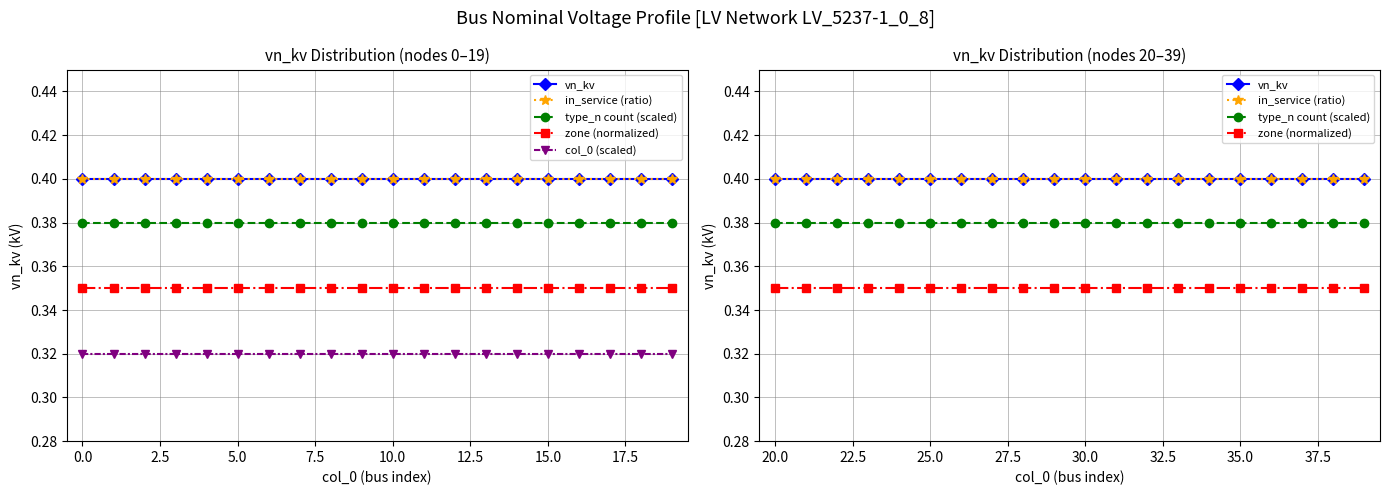

What is the approximate value of zone (normalized) at 20.0?

0.3